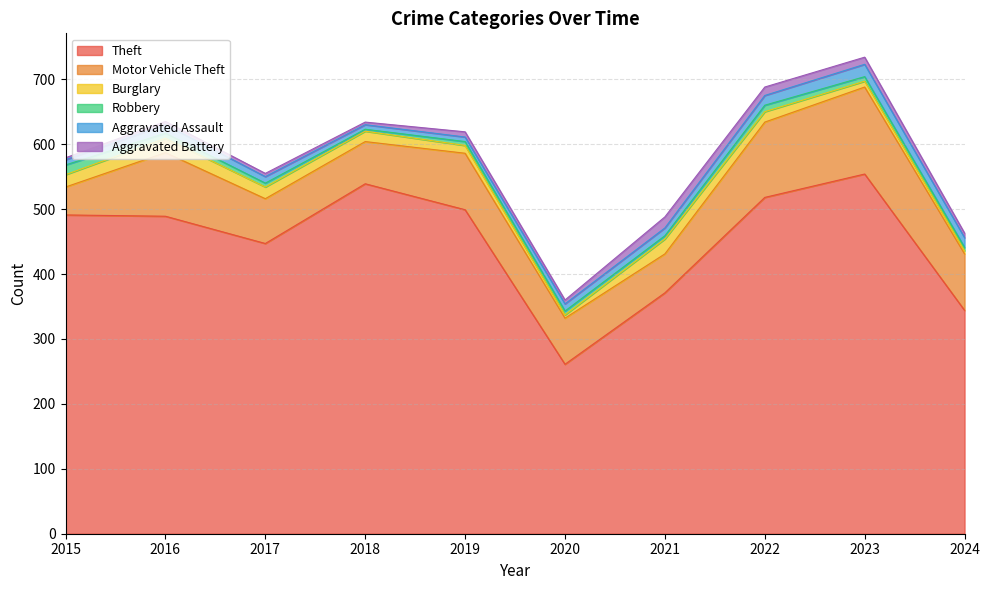

At how many categories does at least one series exceed 239?

10